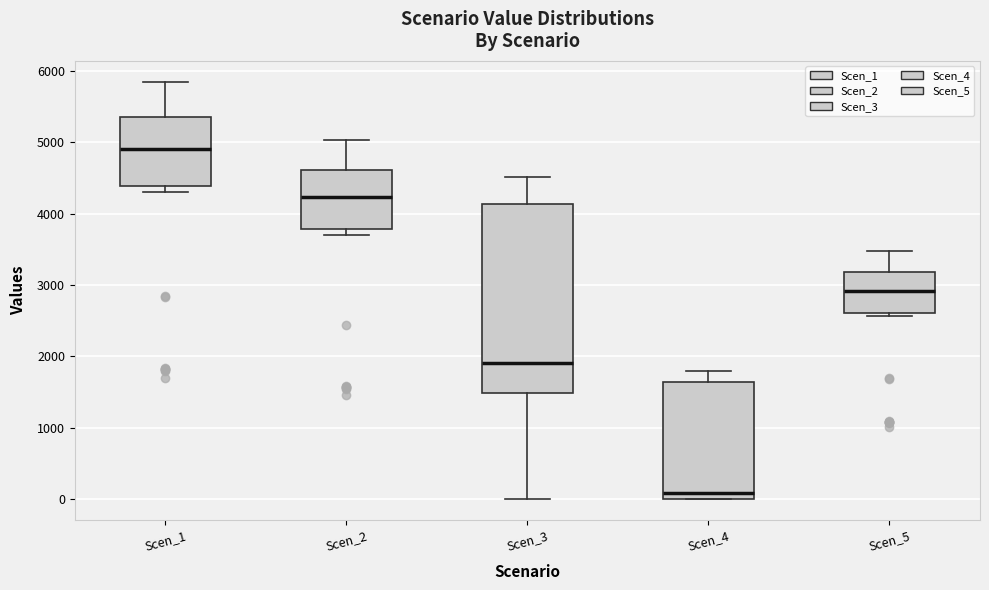

Comparing the boxes themselves (not the whiskers), which one is the tallest?

Scen_3